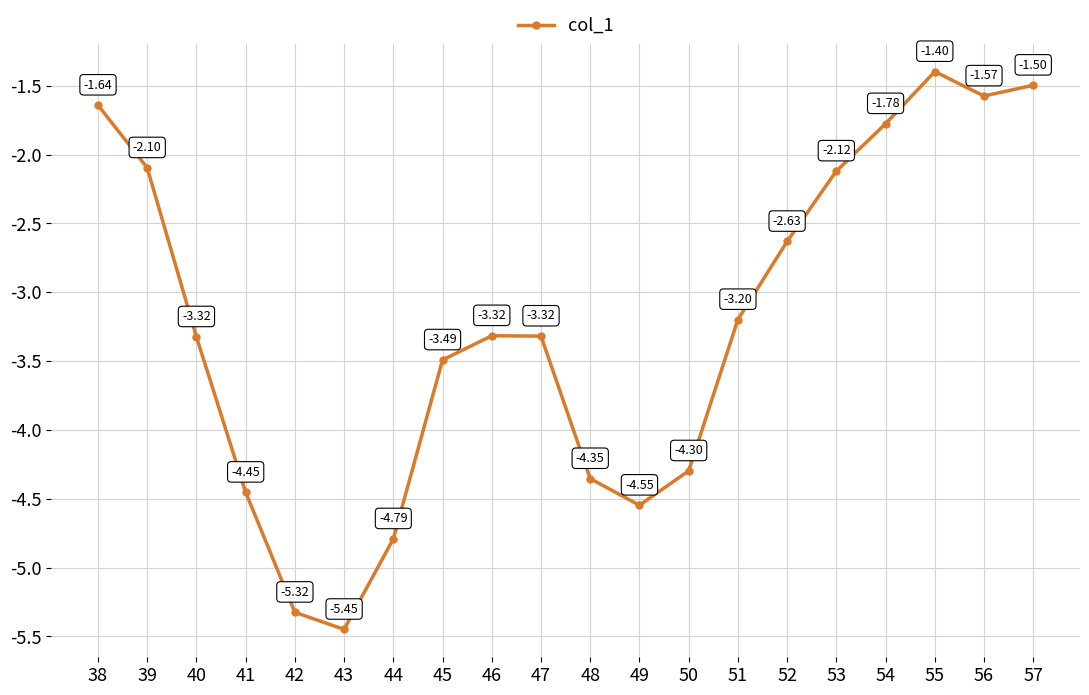

Where does the data first go above -3?

38